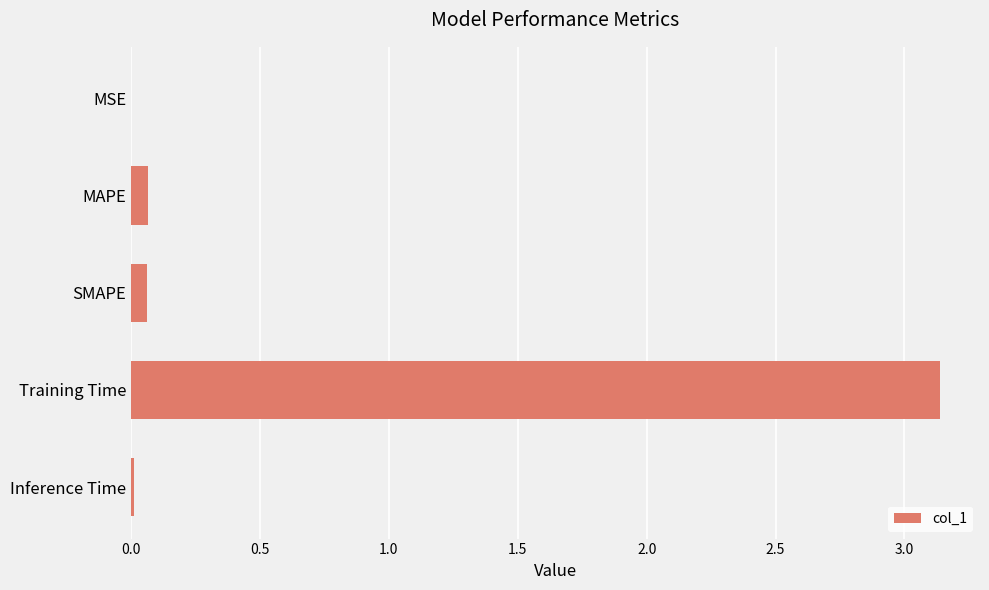

Which label corresponds to the largest value in the chart?

Training Time